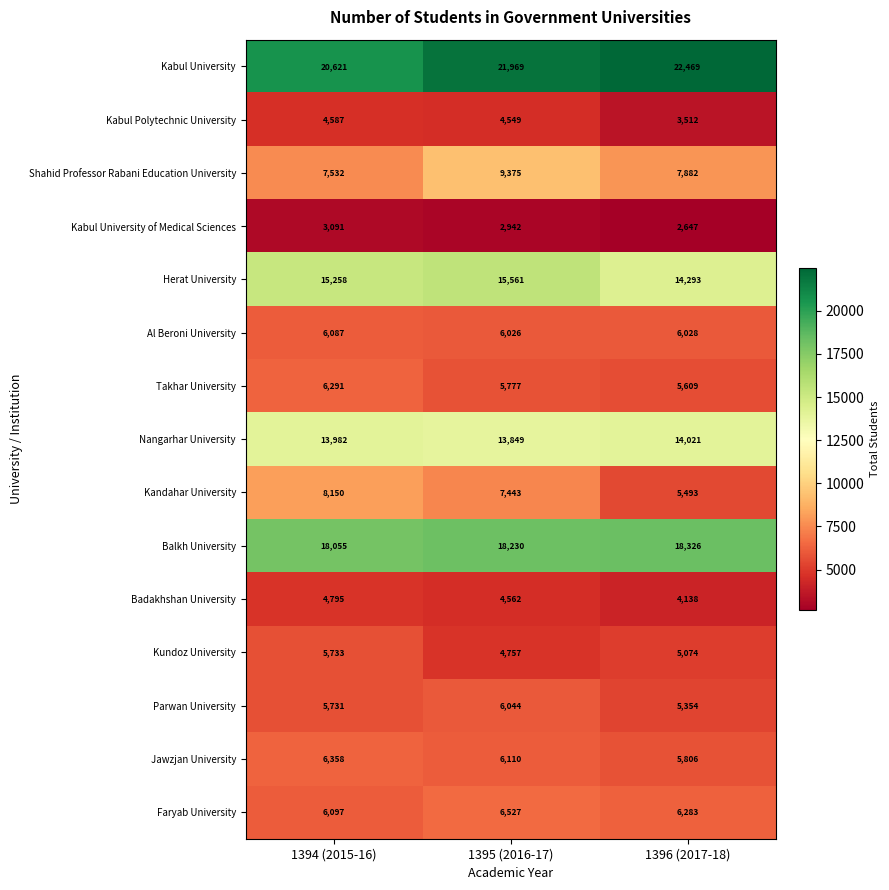

Which category has the lowest value across all series?

1396 (2017-18)